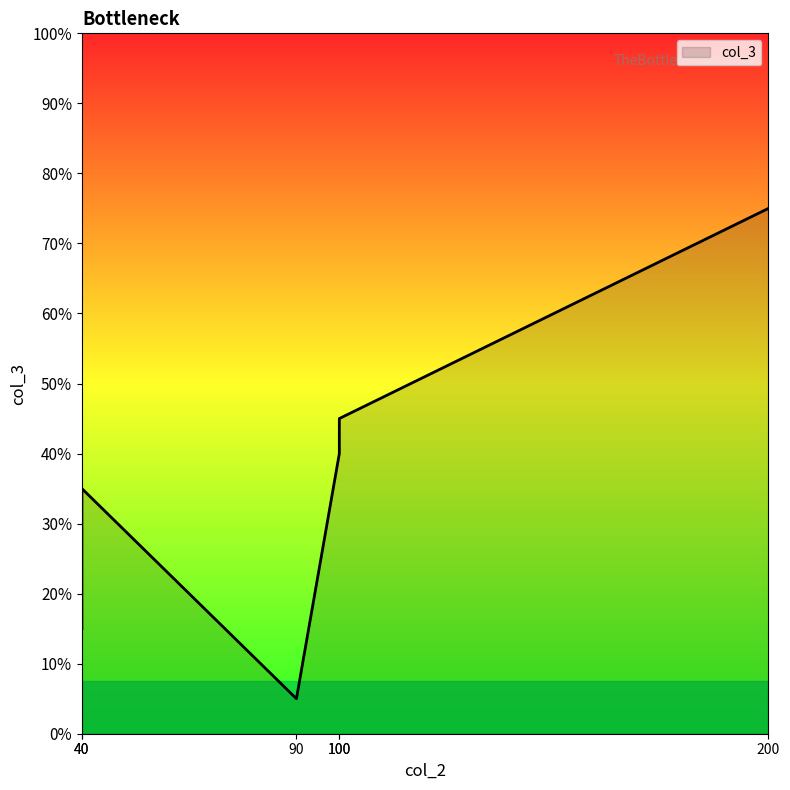

Is it true that the value at 90 is 16?

False